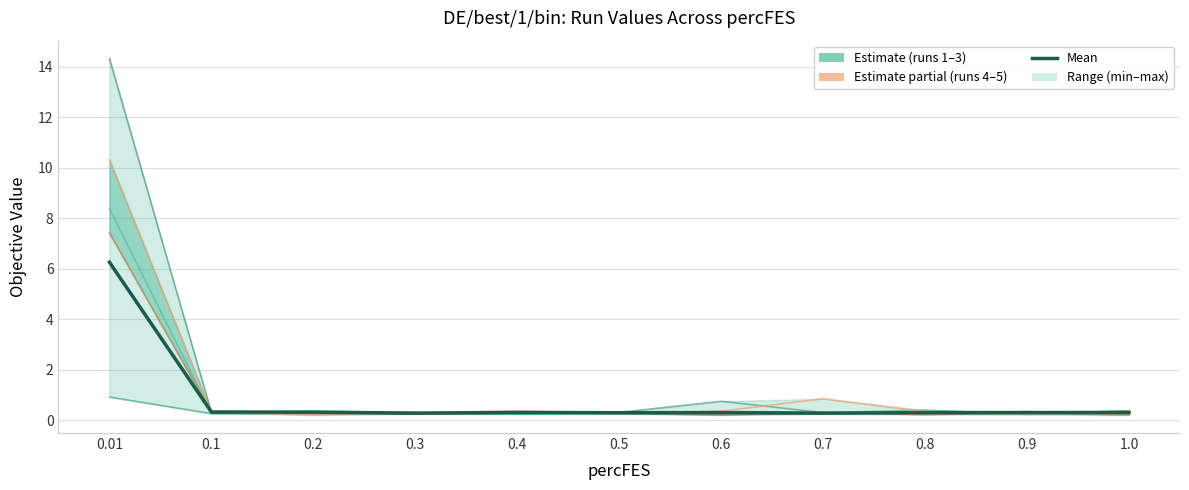

What is the smallest value displayed?

0.2